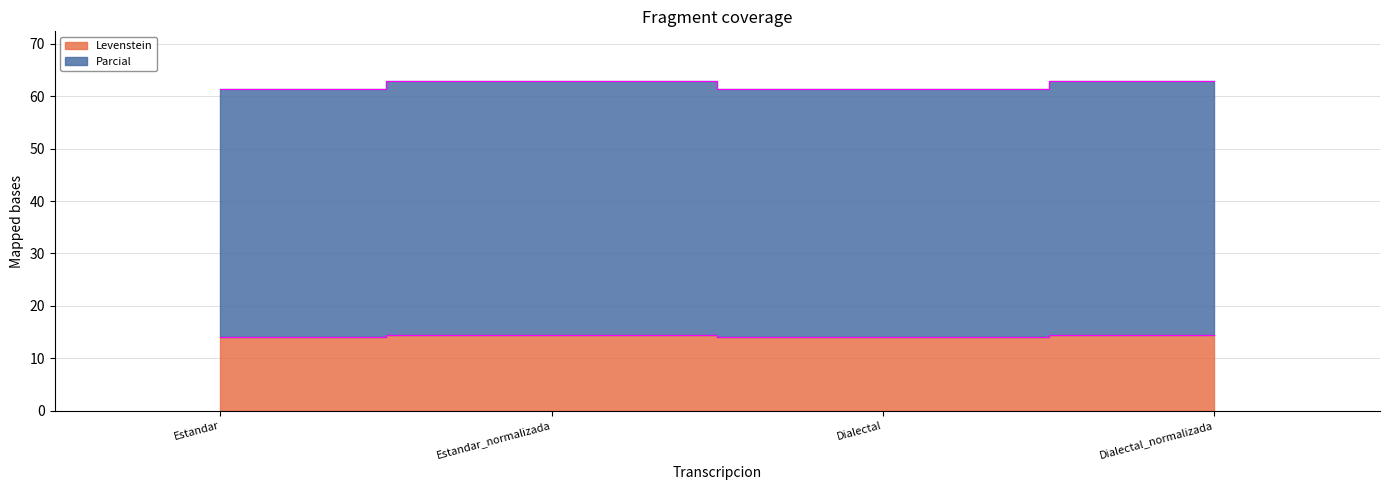

What is the minimum value shown in the chart?

14.1